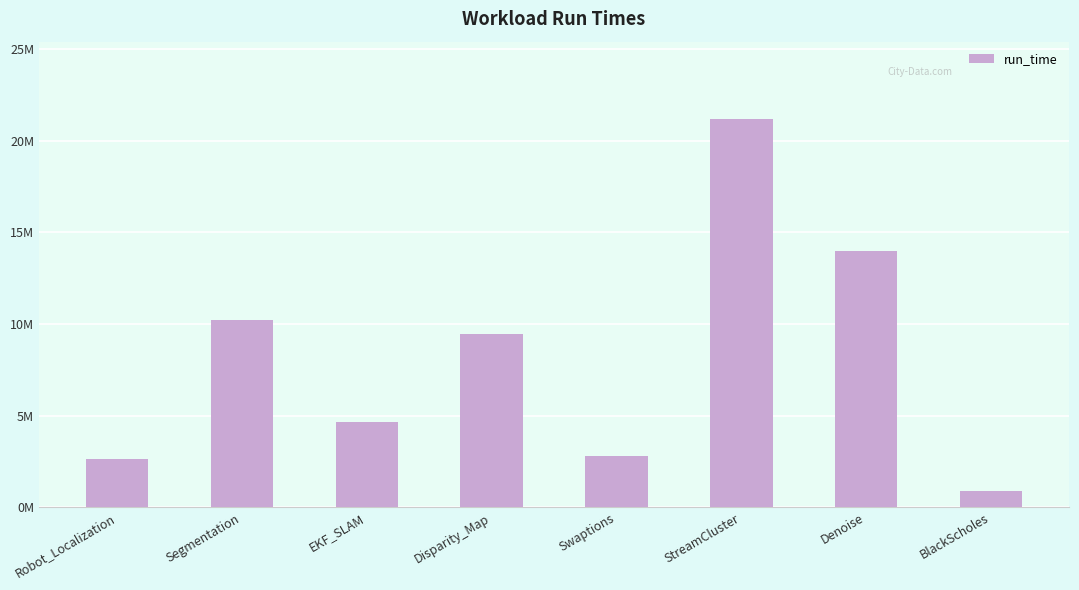

Rank the categories by value from lowest to highest.

BlackScholes, Robot_Localization, Swaptions, EKF_SLAM, Disparity_Map, Segmentation, Denoise, StreamCluster